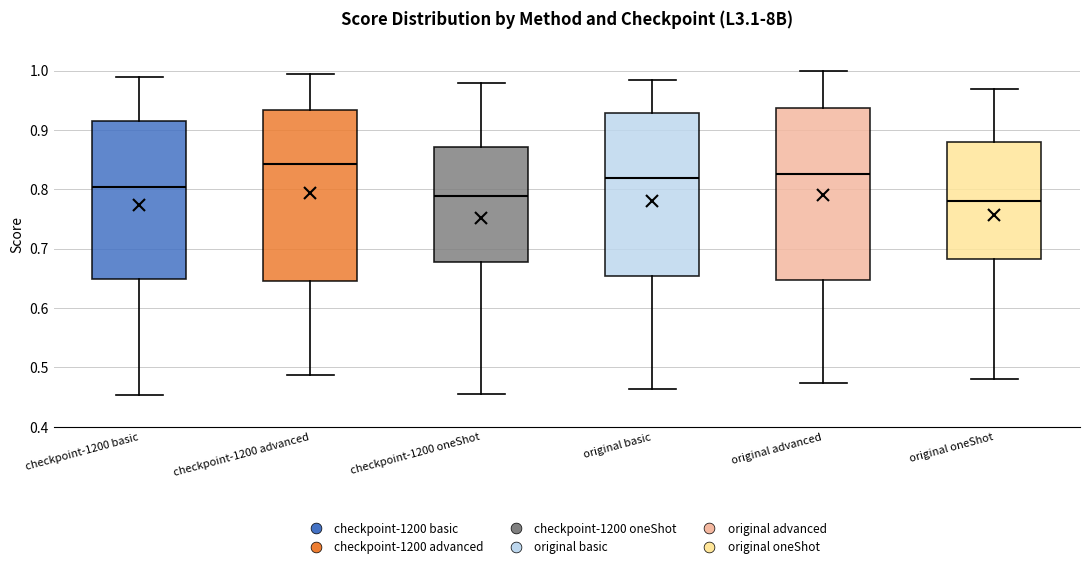

Where does the lower whisker of the box for original advanced end on the y-axis? The values are not printed on the chart, so give them approximately, as read against the axis.

0.47